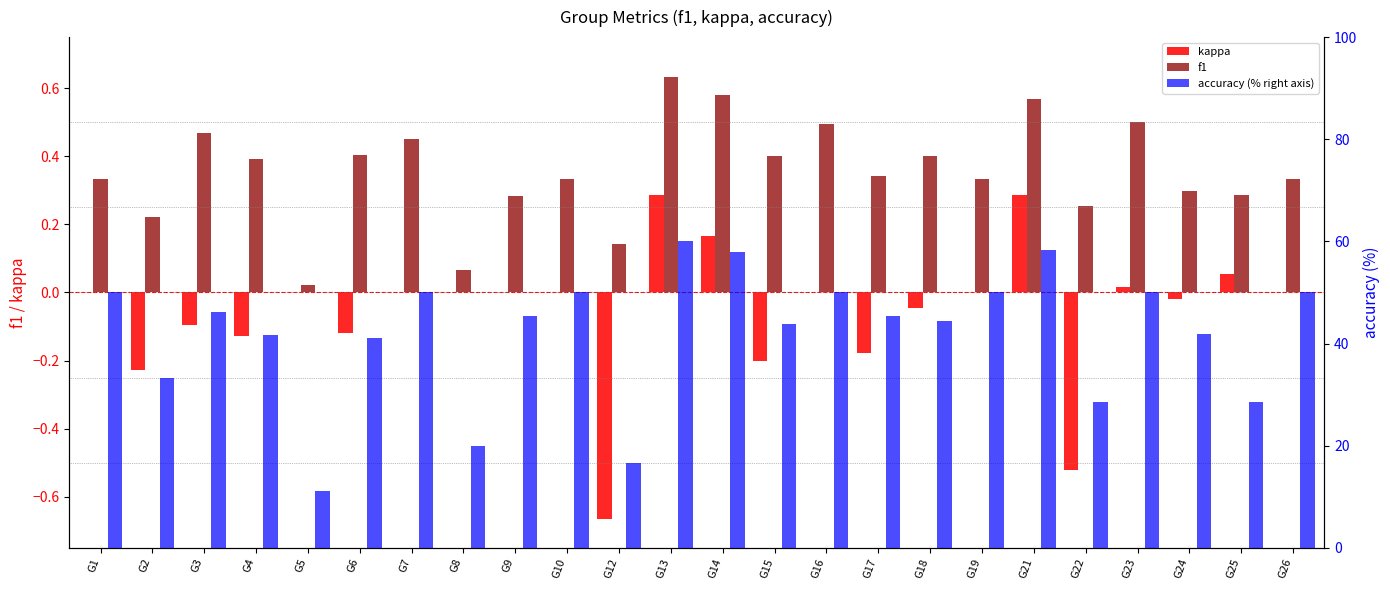

True or false: accuracy (% right axis) has a value of 16.7 at G12.

True